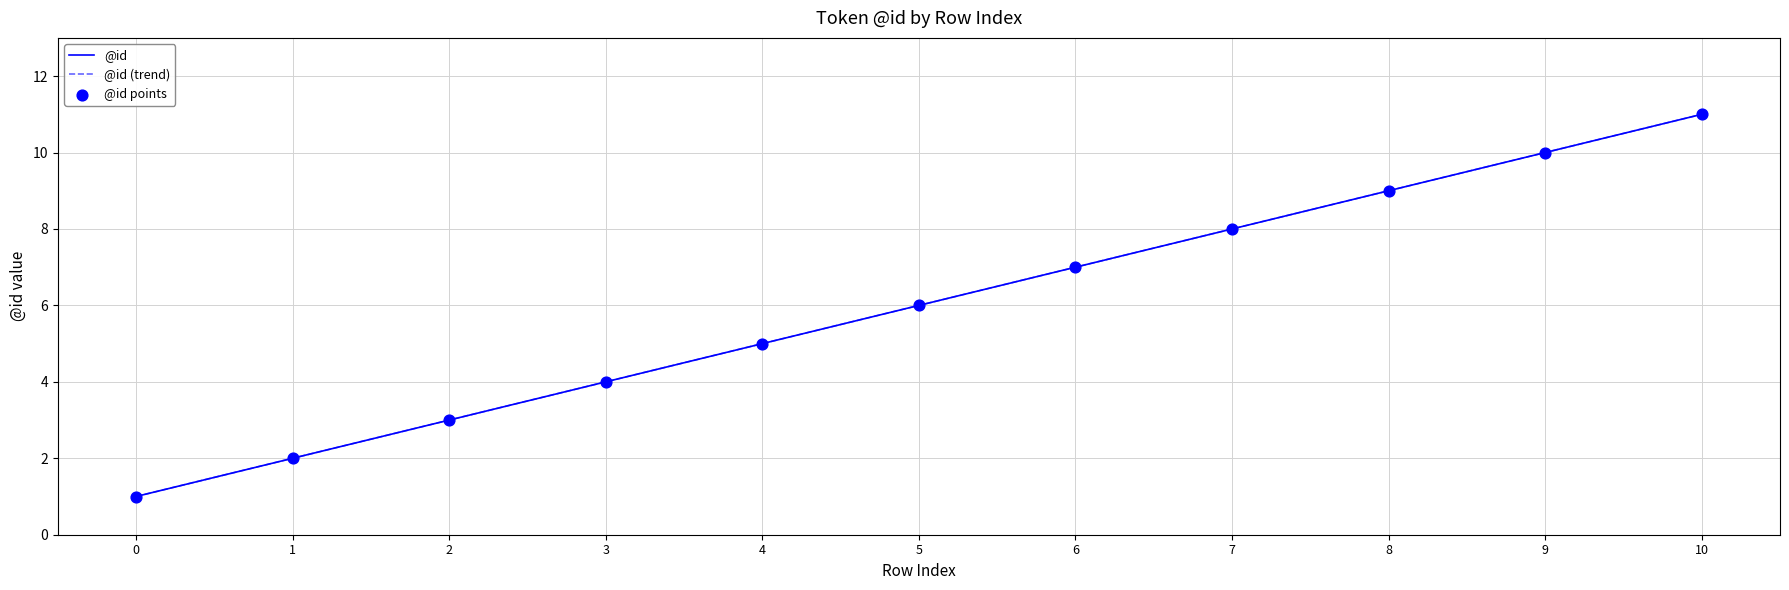

Does the chart have visible grid lines?

Yes